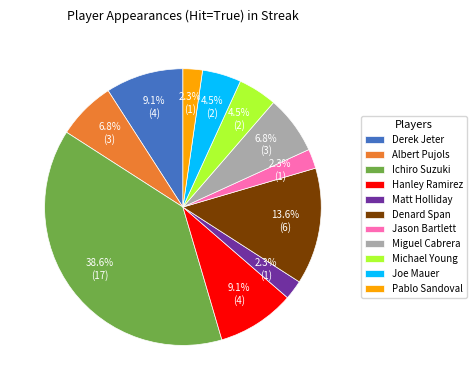

What percentage is NOT represented by Jason Bartlett?

97.7%